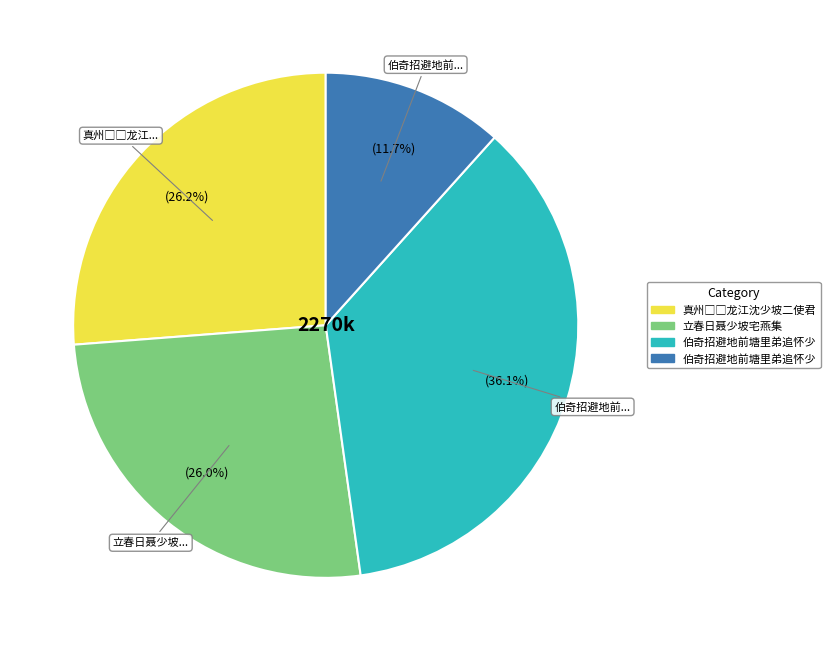

Is there a majority slice in this chart?

No